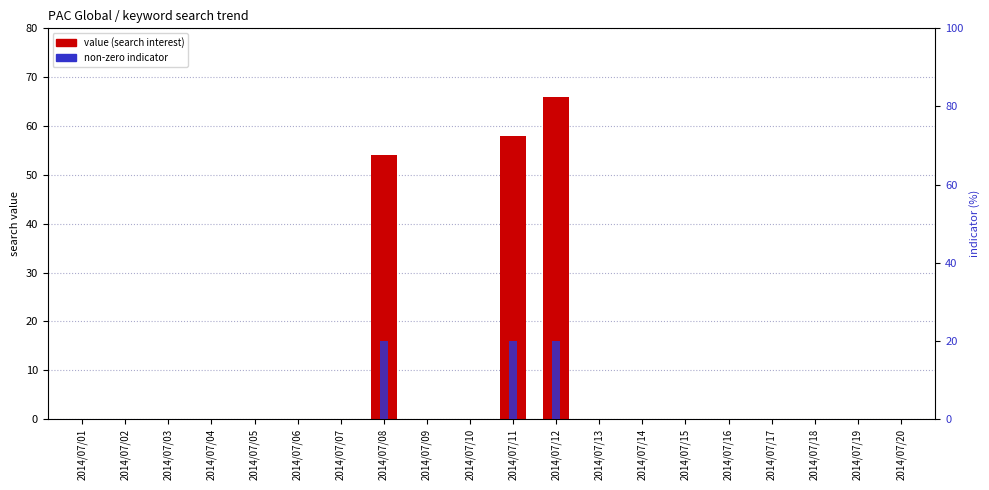

What is the sum of all non-zero indicator values?

60